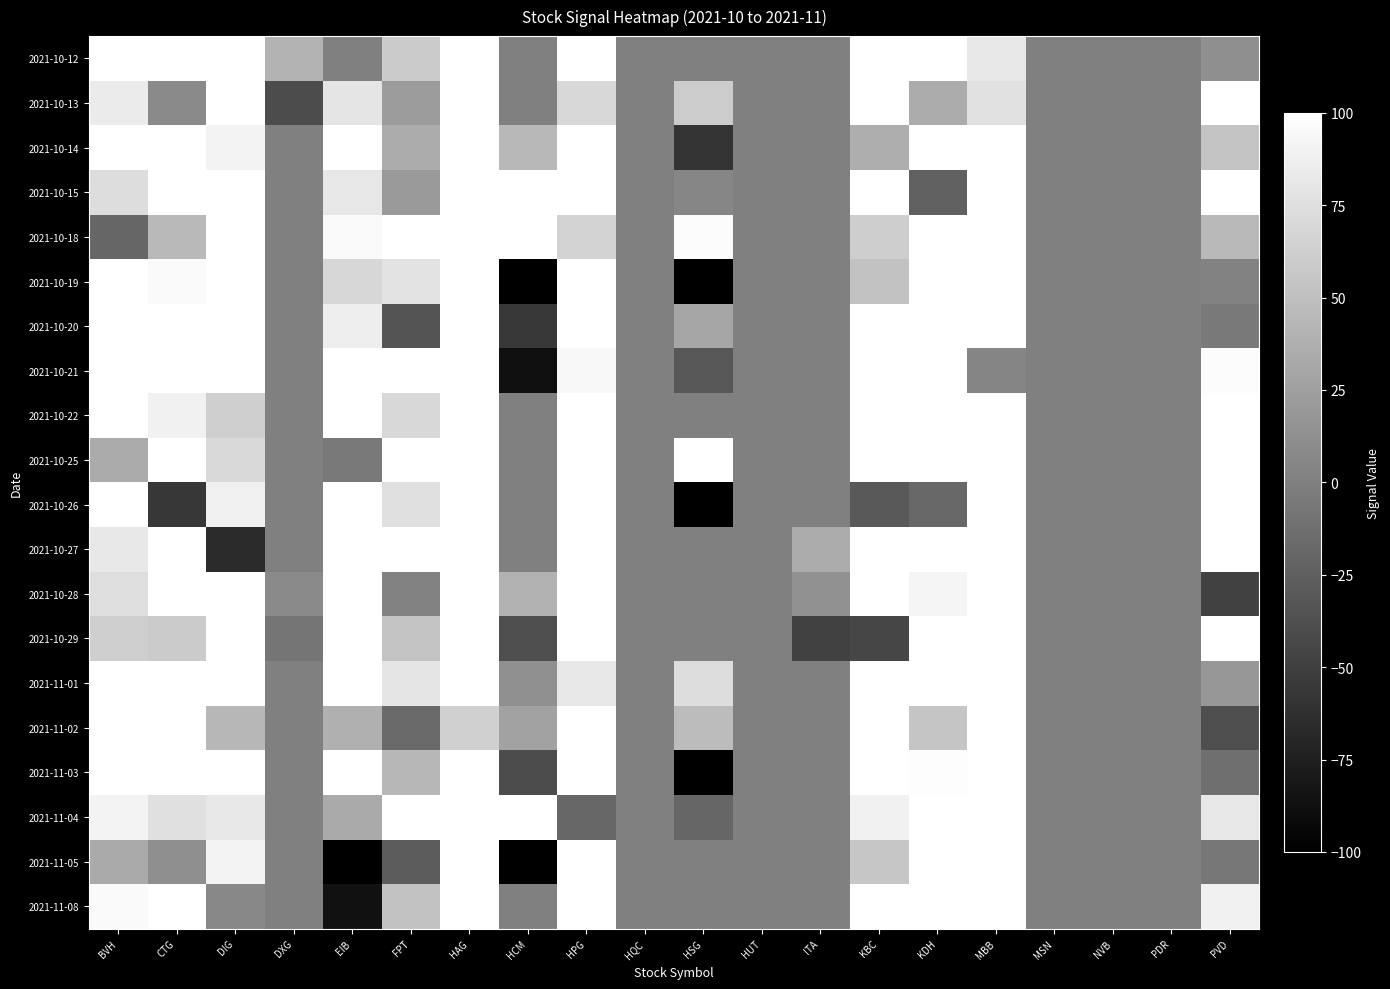

Which label corresponds to the smallest value in the chart?

HCM